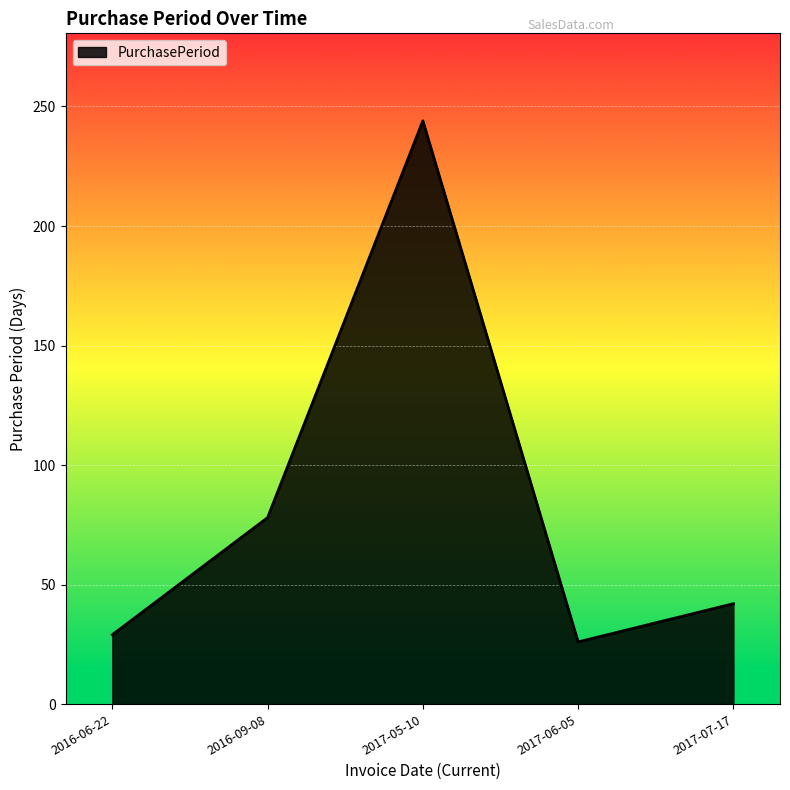

What is the maximum value shown in the chart?

244